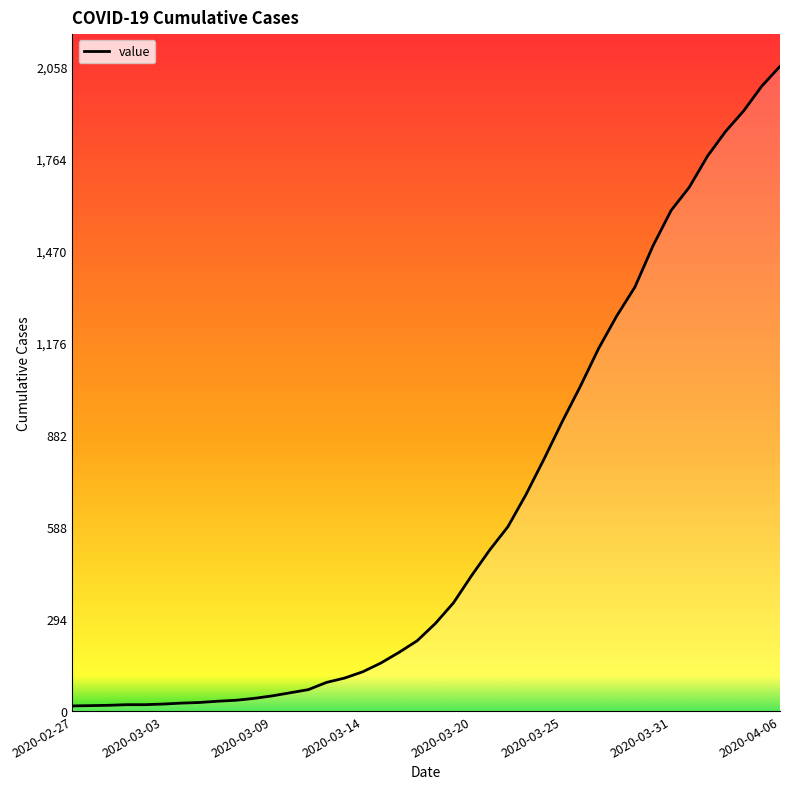

At which category does the chart reach its peak across all series?

2020-04-06